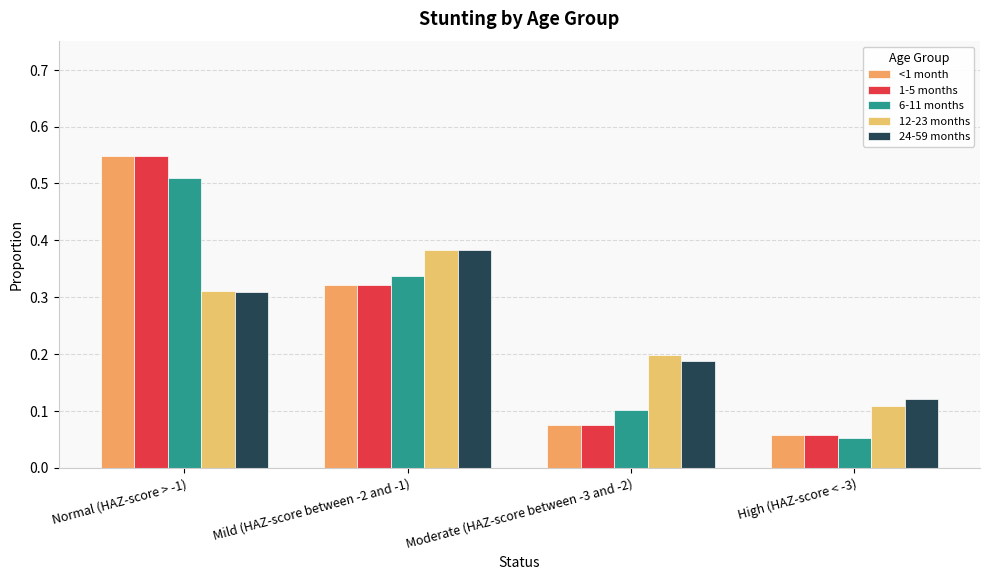

The value of 12-23 months at Moderate (HAZ-score between -3 and -2) is 0.2. True or false?

True